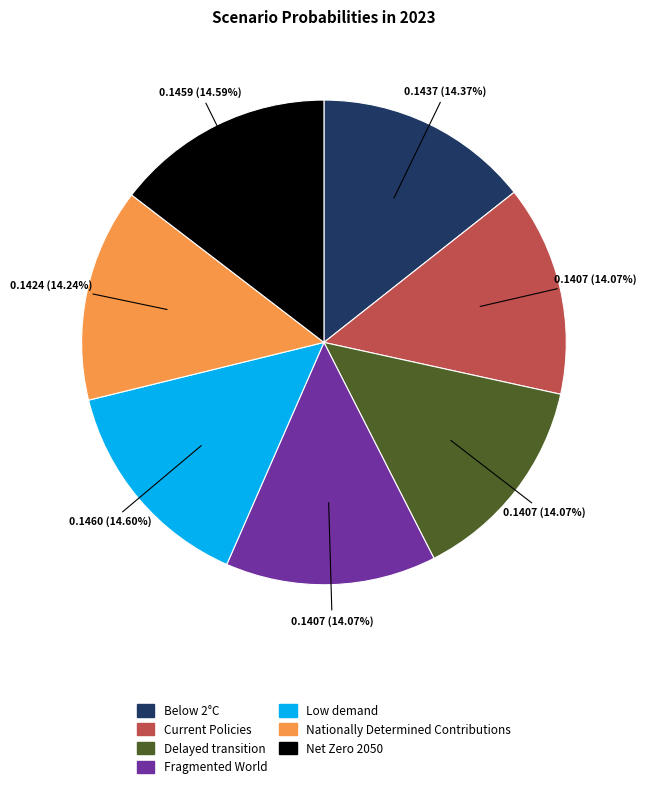

How many segments does this pie chart have?

7